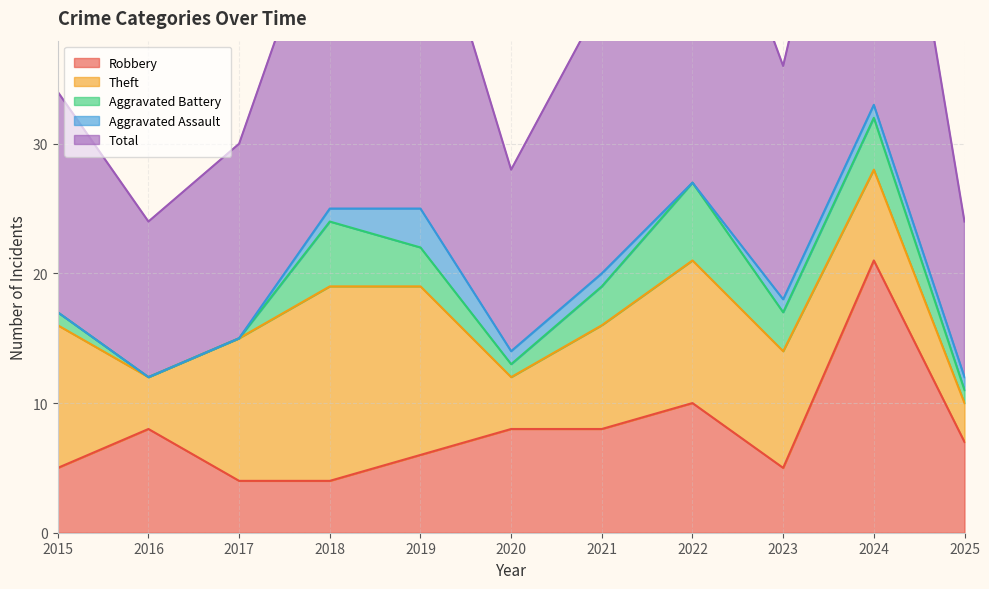

Reading right to left, transcribe all the data shown in this chart.

Robbery: 2025=7	2024=21	2023=5	2022=10	2021=8	2020=8	2019=6	2018=4	2017=4	2016=8	2015=5
Theft: 2025=3	2024=7	2023=9	2022=11	2021=8	2020=4	2019=13	2018=15	2017=11	2016=4	2015=11
Aggravated Battery: 2025=1	2024=4	2023=3	2022=6	2021=3	2020=1	2019=3	2018=5	2017=0	2016=0	2015=1
Aggravated Assault: 2025=1	2024=1	2023=1	2022=0	2021=1	2020=1	2019=3	2018=1	2017=0	2016=0	2015=0
Total: 2025=12	2024=33	2023=18	2022=28	2021=21	2020=14	2019=26	2018=25	2017=15	2016=12	2015=17